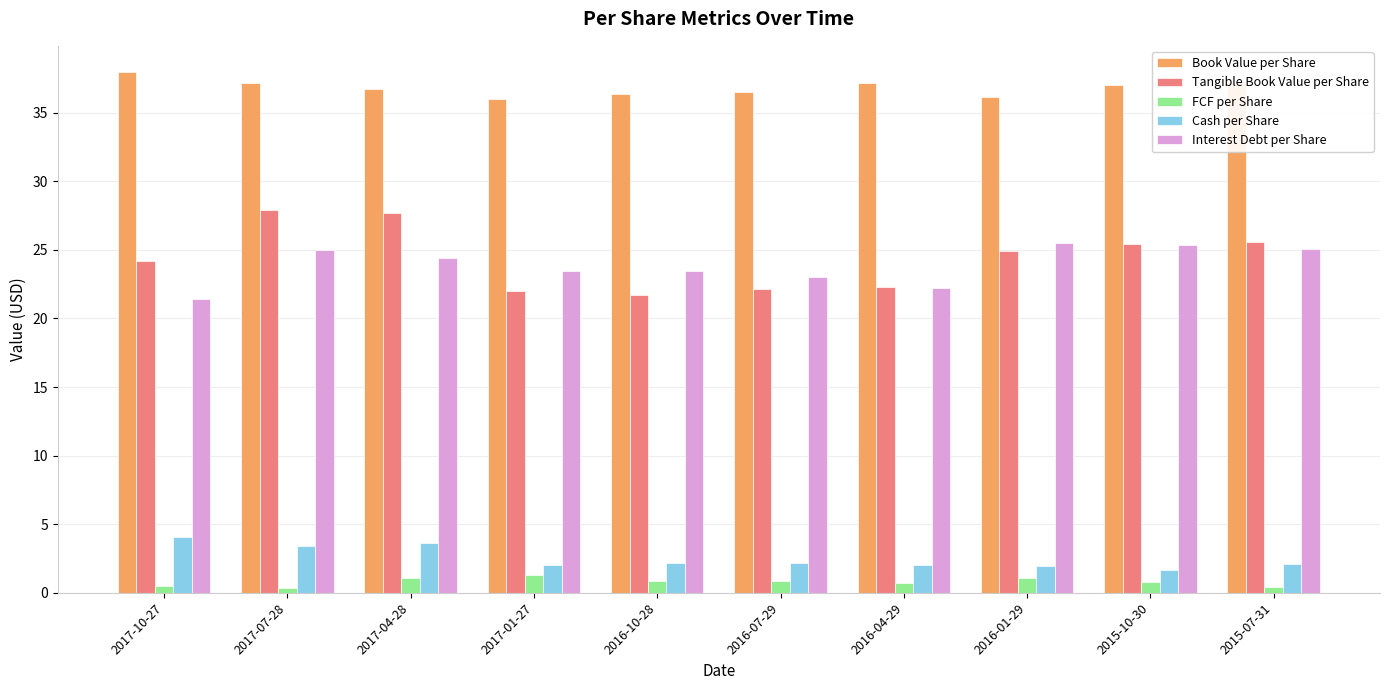

Read the Book Value per Share value at 2017-10-27.

38.0